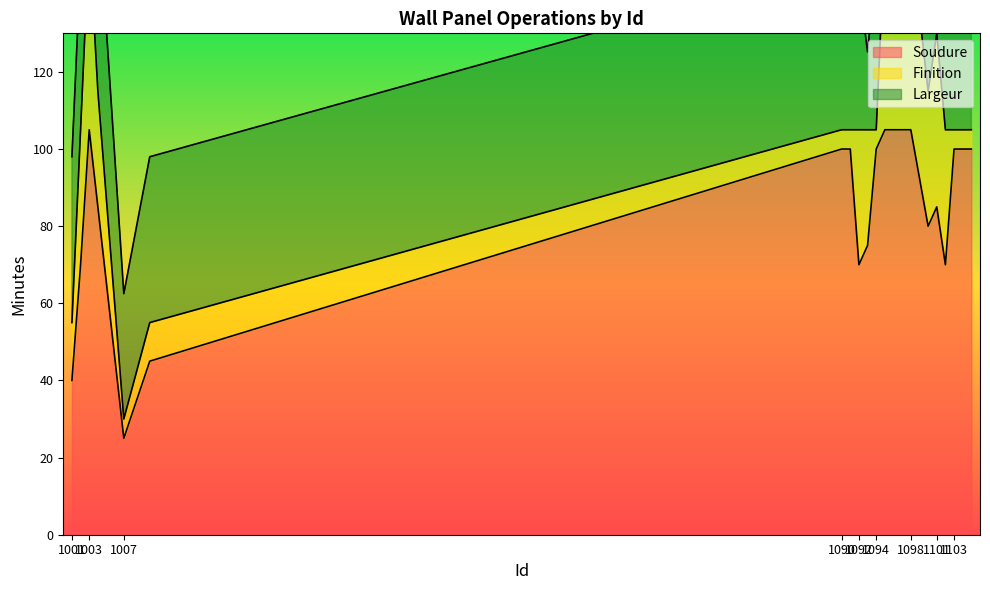

What is the maximum value for Largeur?

49.5